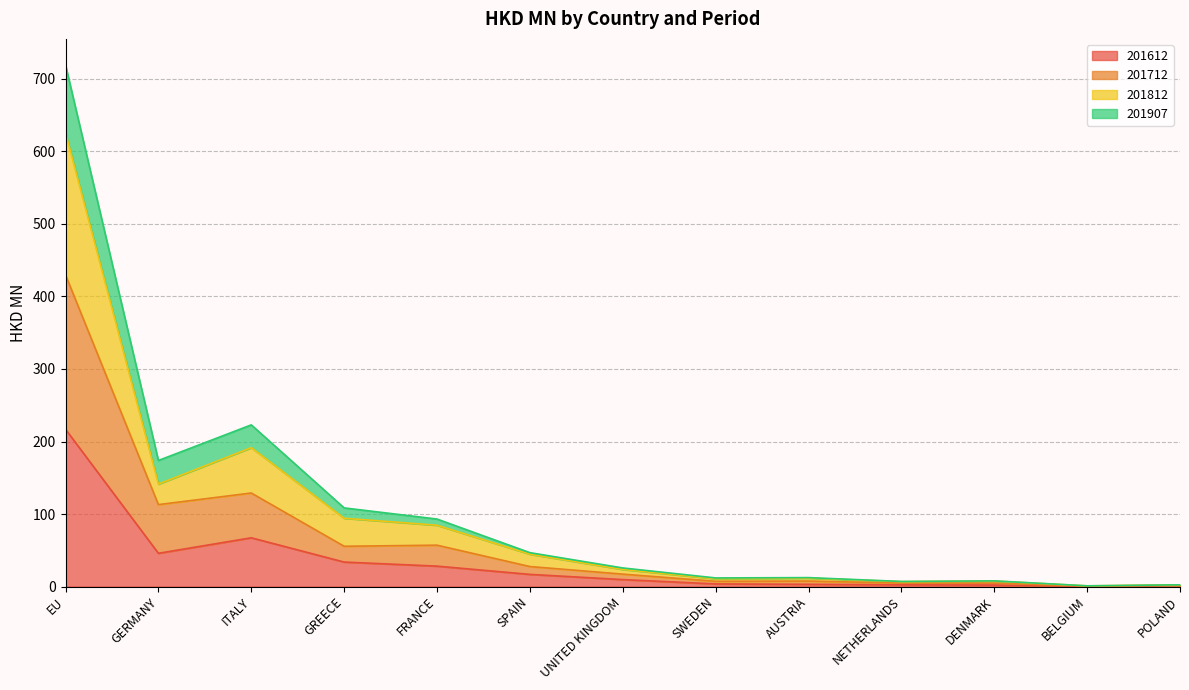

Does the chart have visible grid lines?

Yes